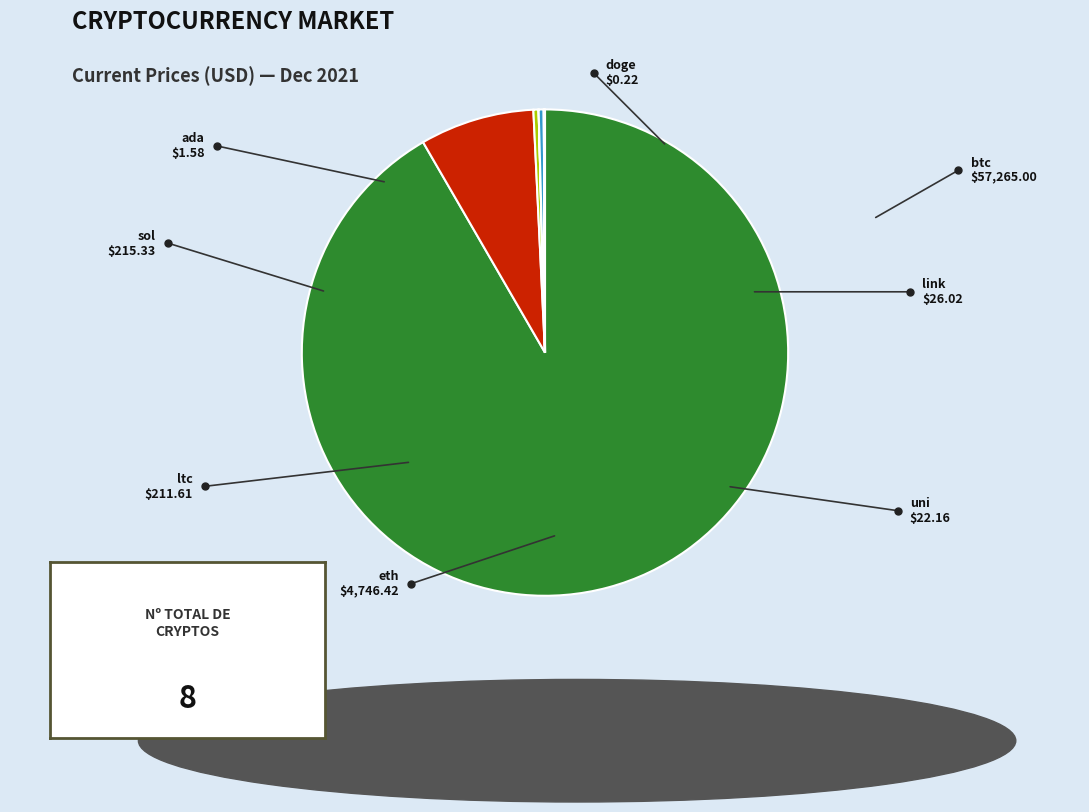

What is the largest slice in the pie chart?

btc